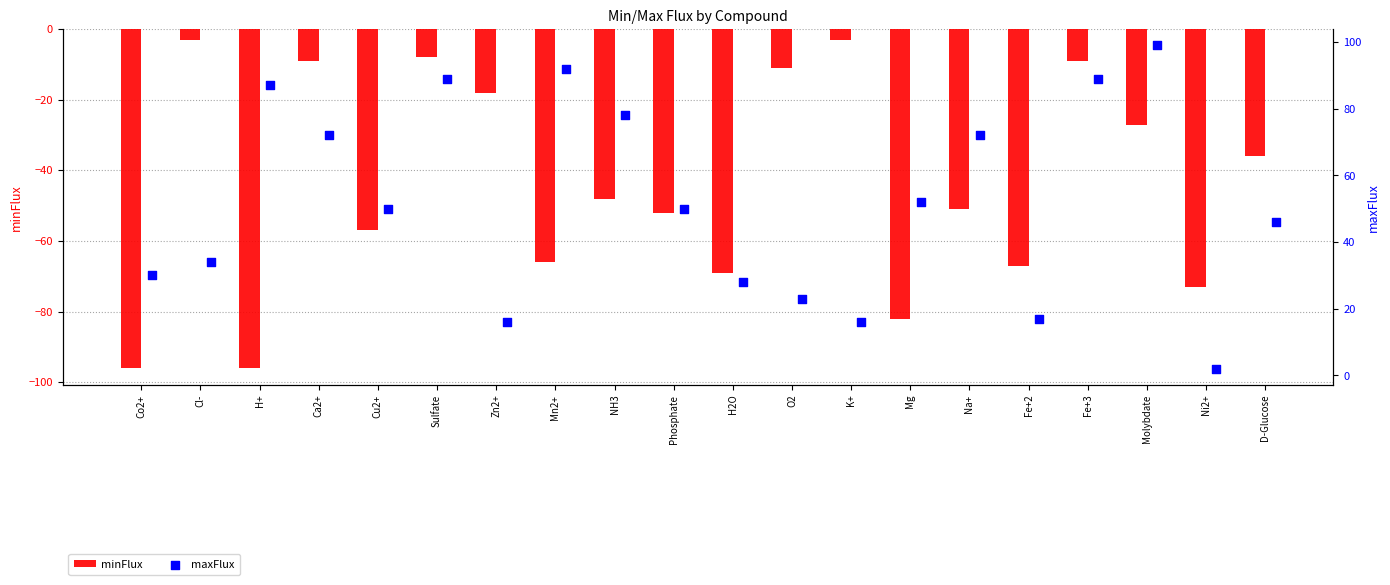

At how many categories does at least one series exceed -36?

20